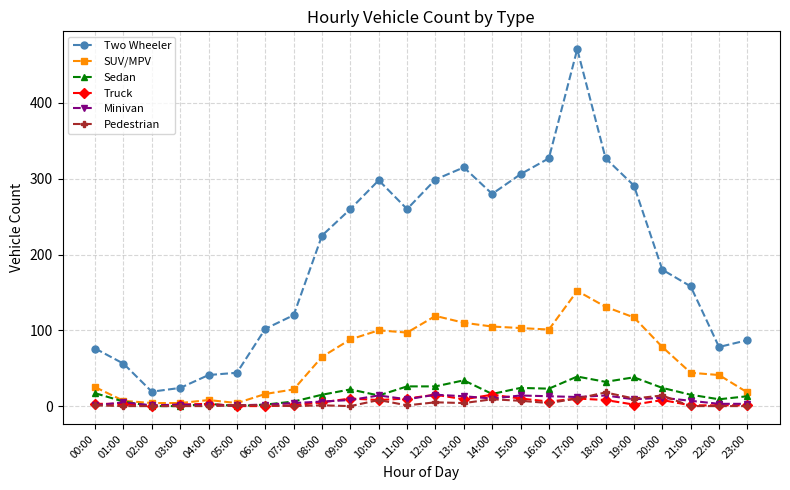

Read the Two Wheeler value at 12:00.

299